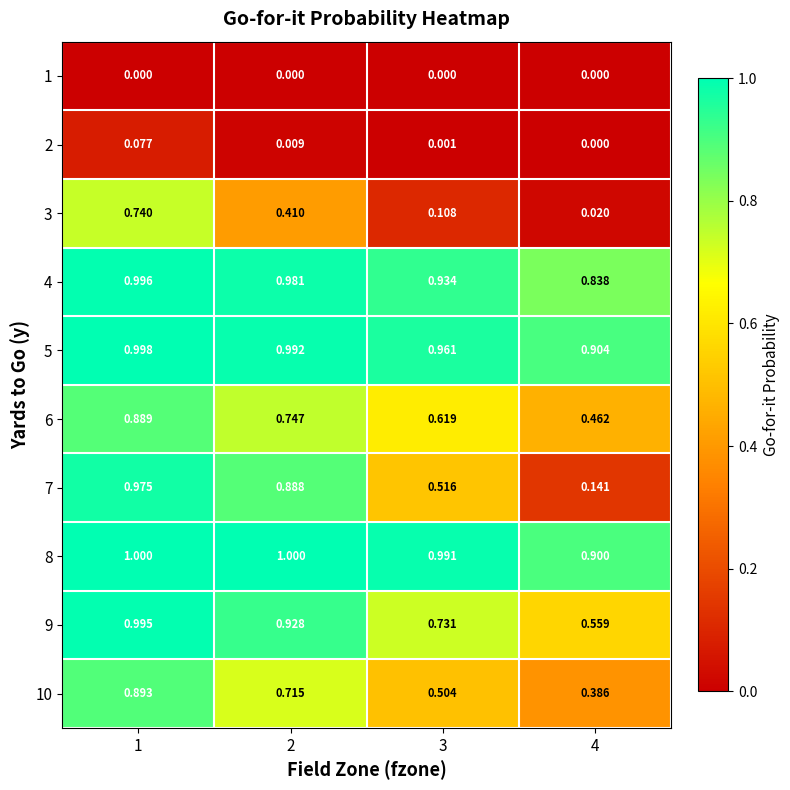

Which series has the largest total across all categories?

8